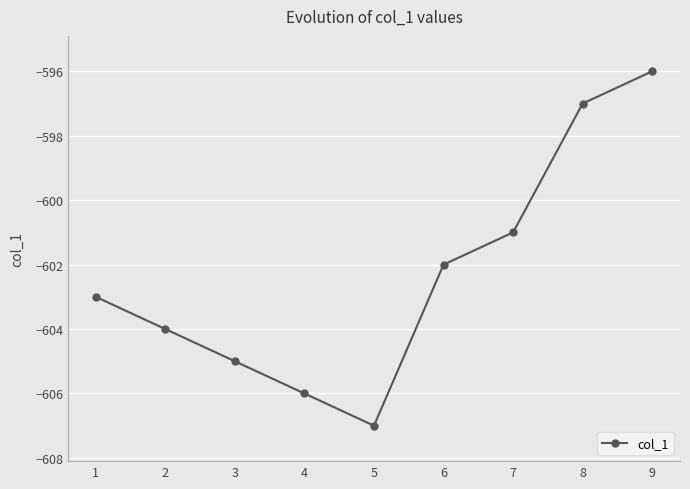

At which label does the data first exceed -603?

6